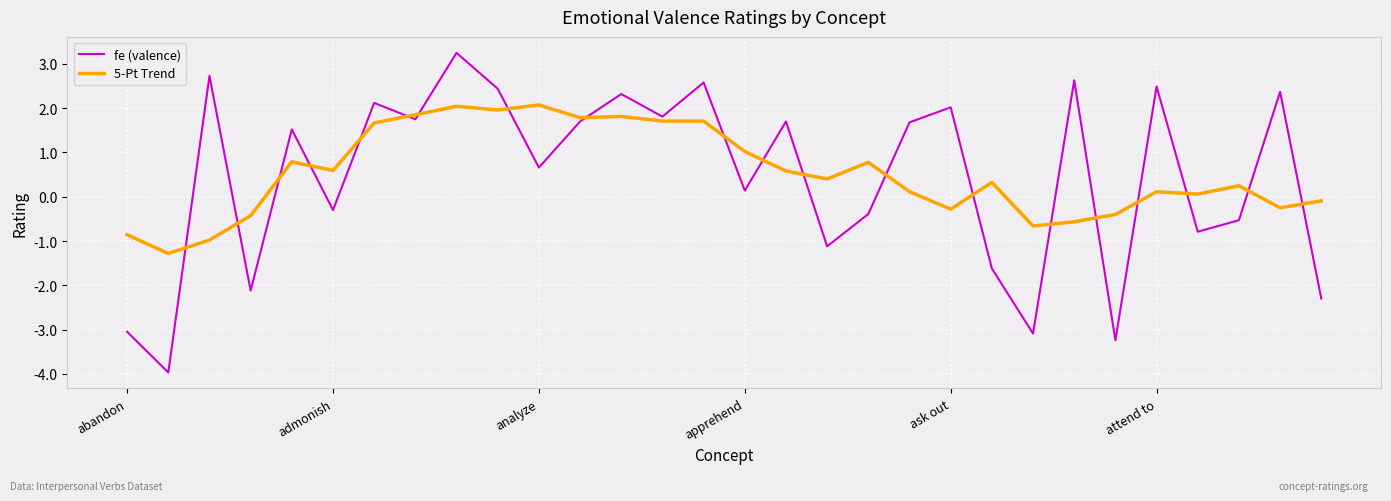

What is the difference between the maximum and minimum values in the 5-Pt Trend series?

3.4